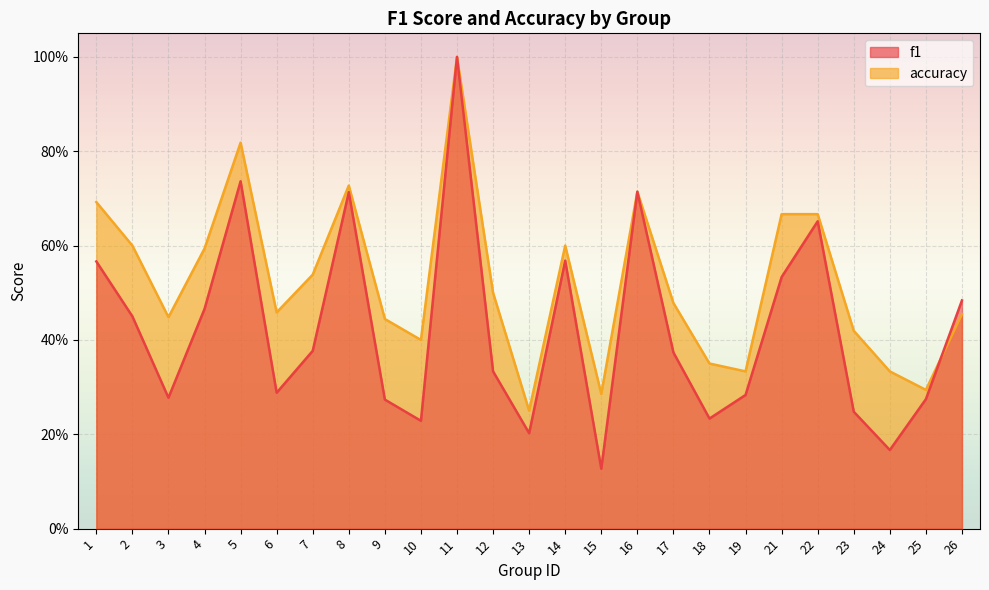

Does the chart display data point markers on the line(s)?

No